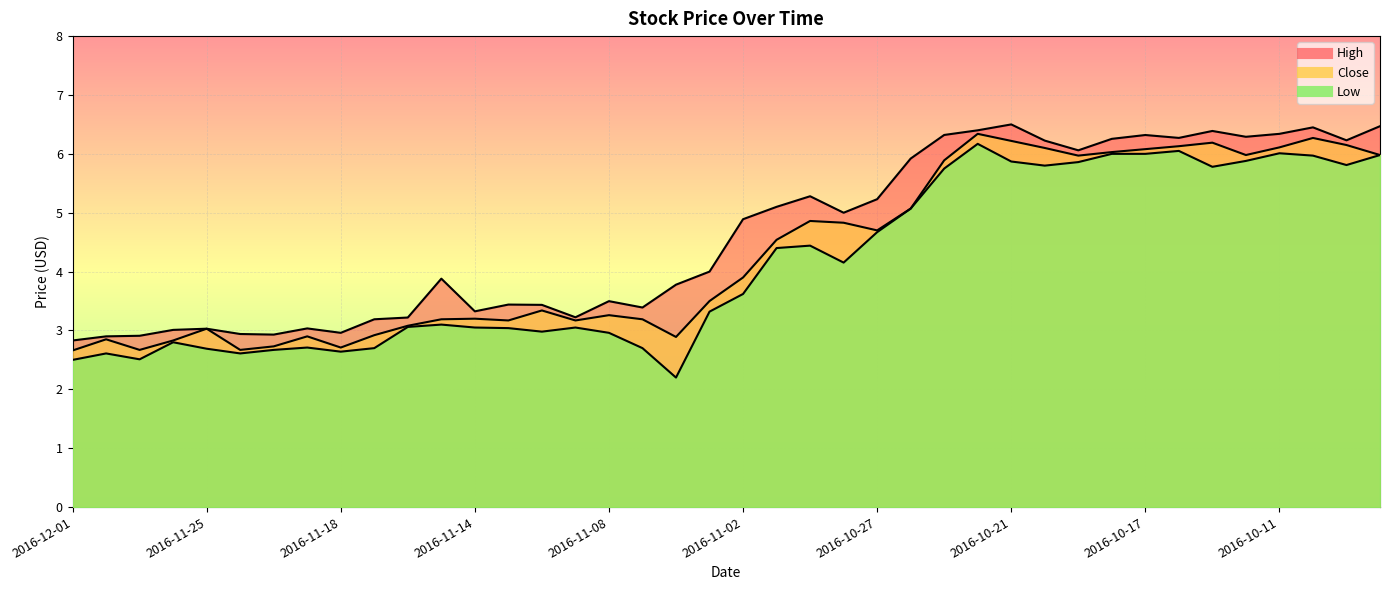

True or false: High and Low cross at least once.

False